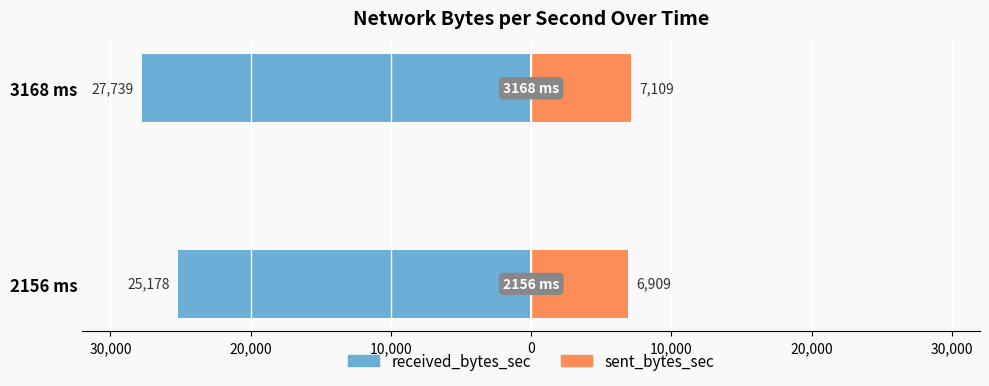

At 3168 ms, list the series in order from largest to smallest.

sent_bytes_sec, received_bytes_sec